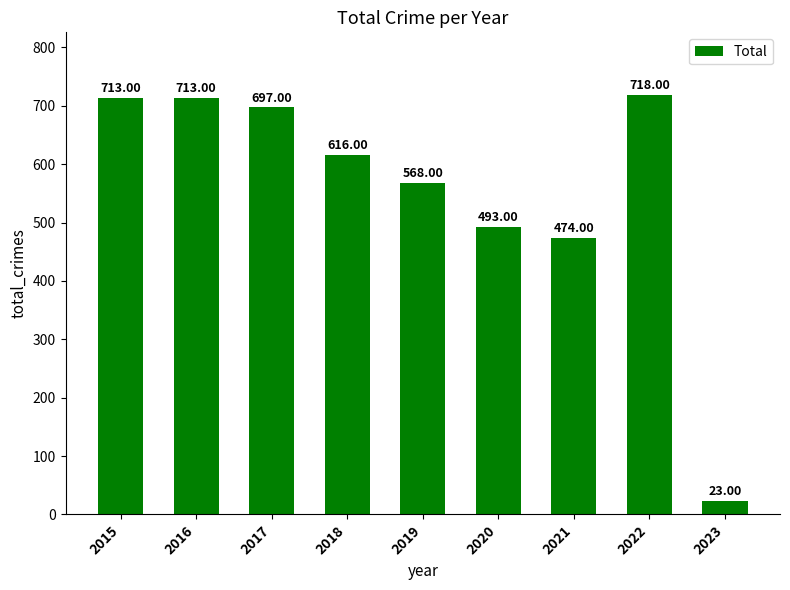

The value at 2021 is 474. True or false?

True